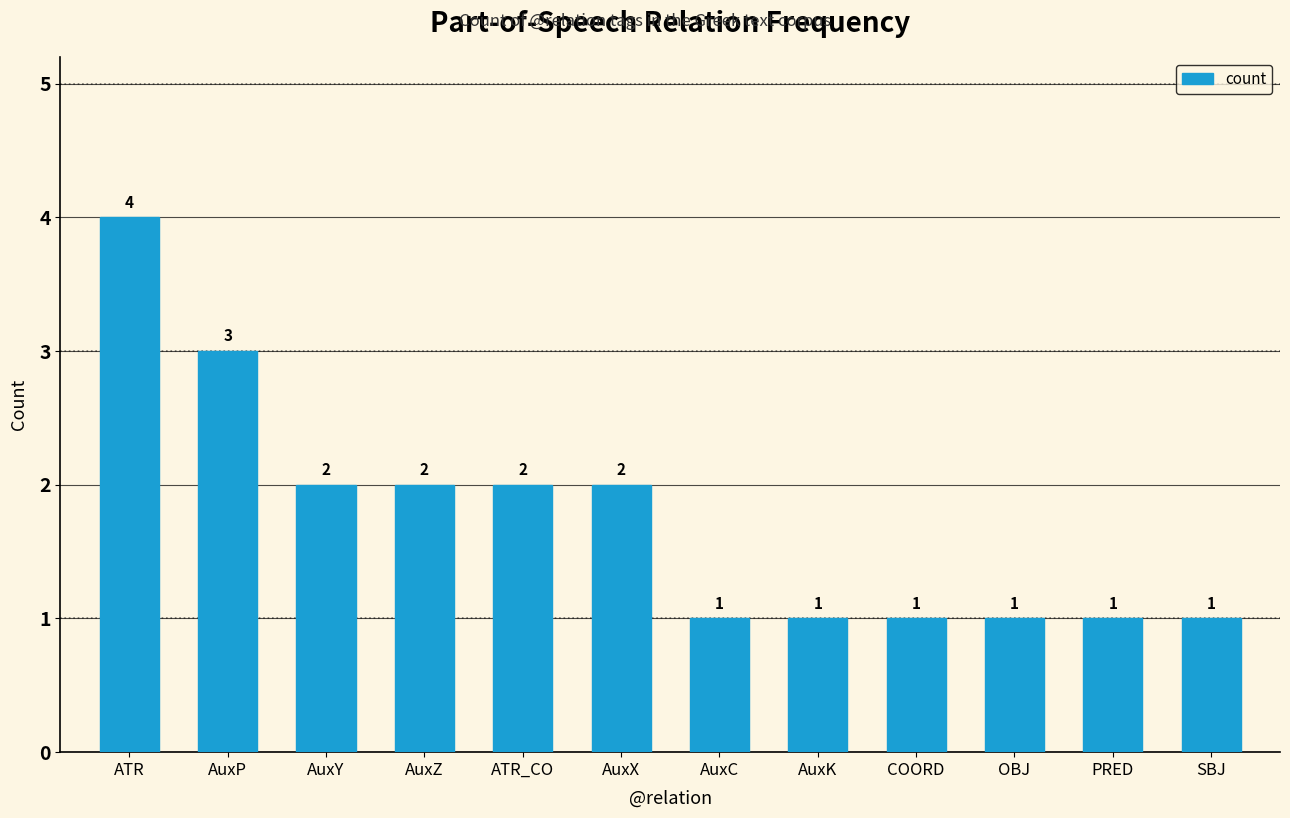

What is the sum of the values at AuxX and OBJ?

3